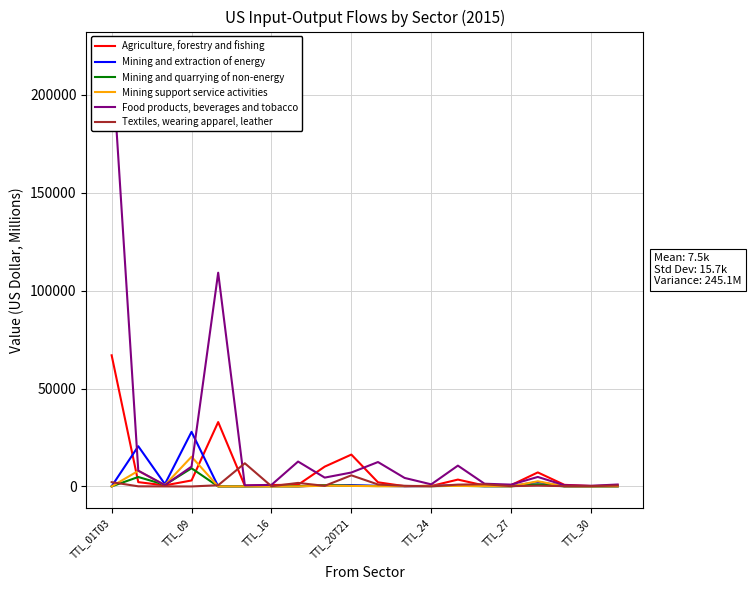

What is the highest value of the Textiles, wearing apparel, leather series?

11850.3